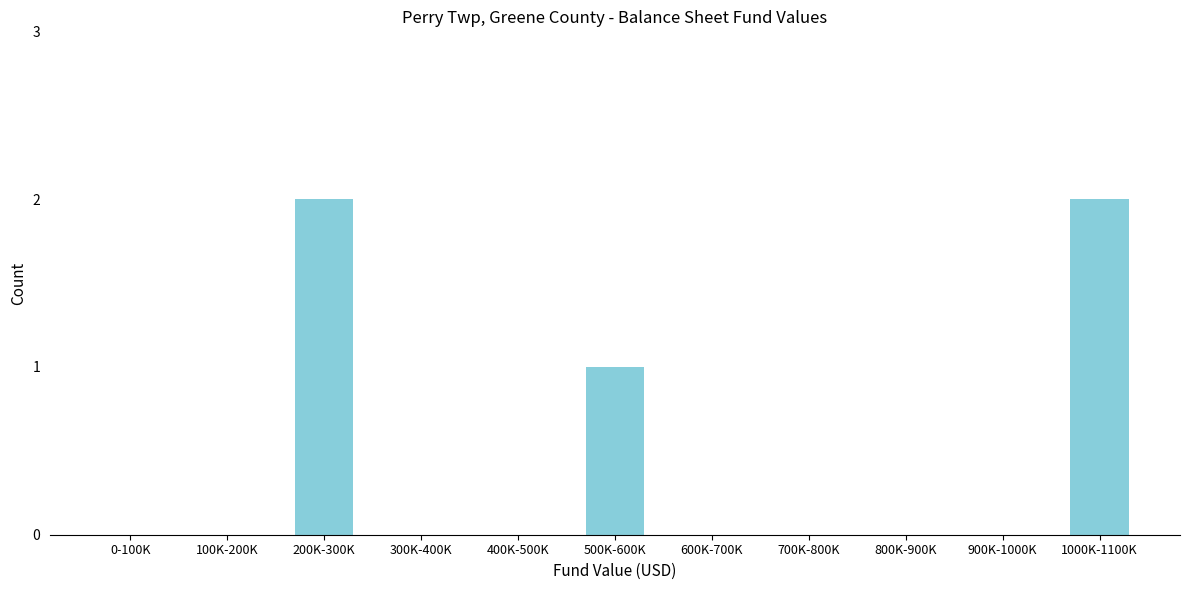

Reading left to right, transcribe all the data shown in this chart.

0-100K=0	100K-200K=0	200K-300K=2	300K-400K=0	400K-500K=0	500K-600K=1	600K-700K=0	700K-800K=0	800K-900K=0	900K-1000K=0	1000K-1100K=2